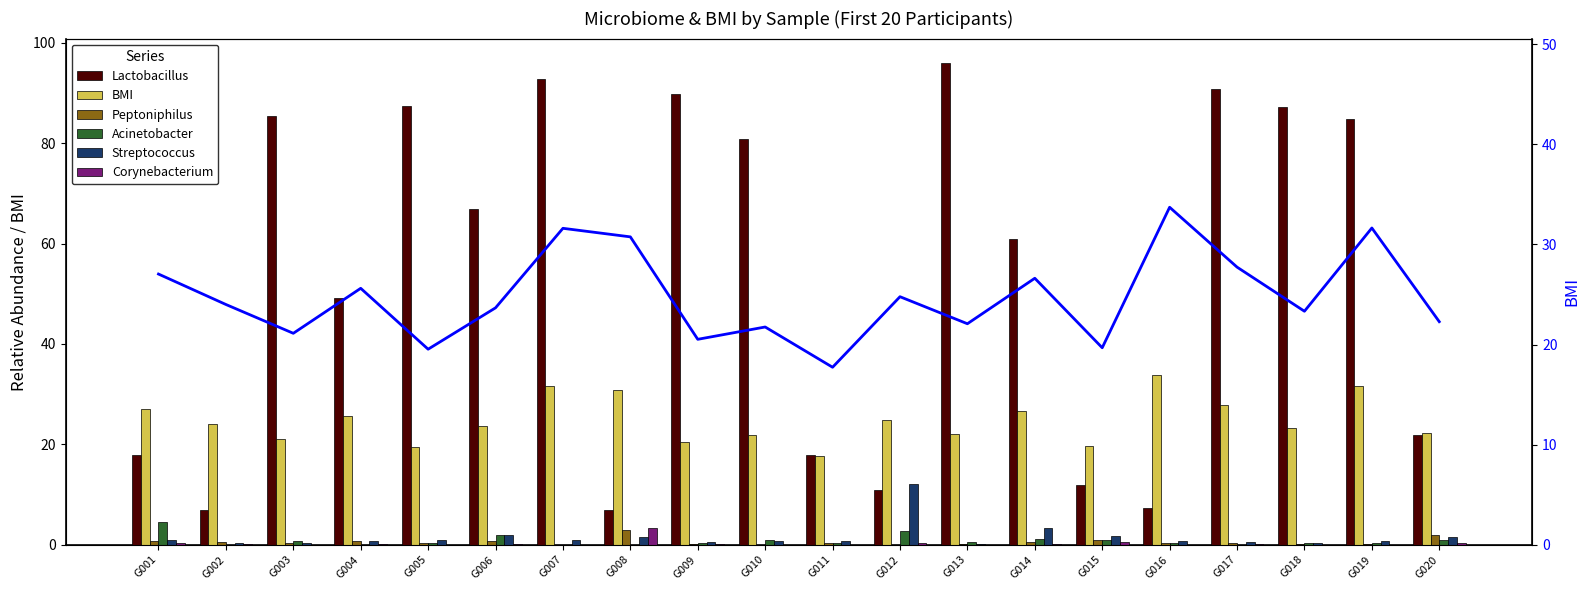

At which label does BMI first exceed 24?

G001